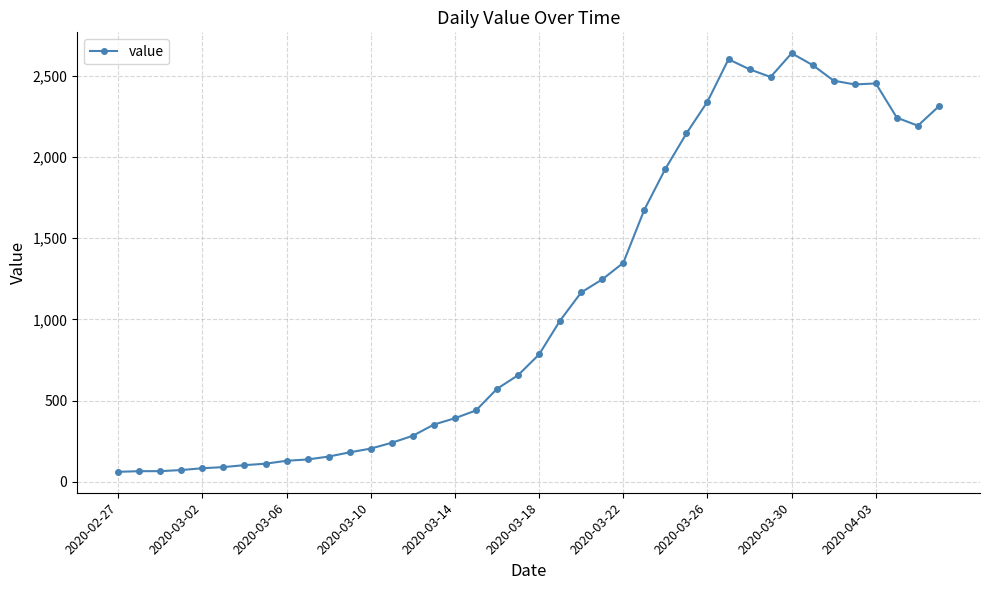

What is the value of the 6th point from the left?

90